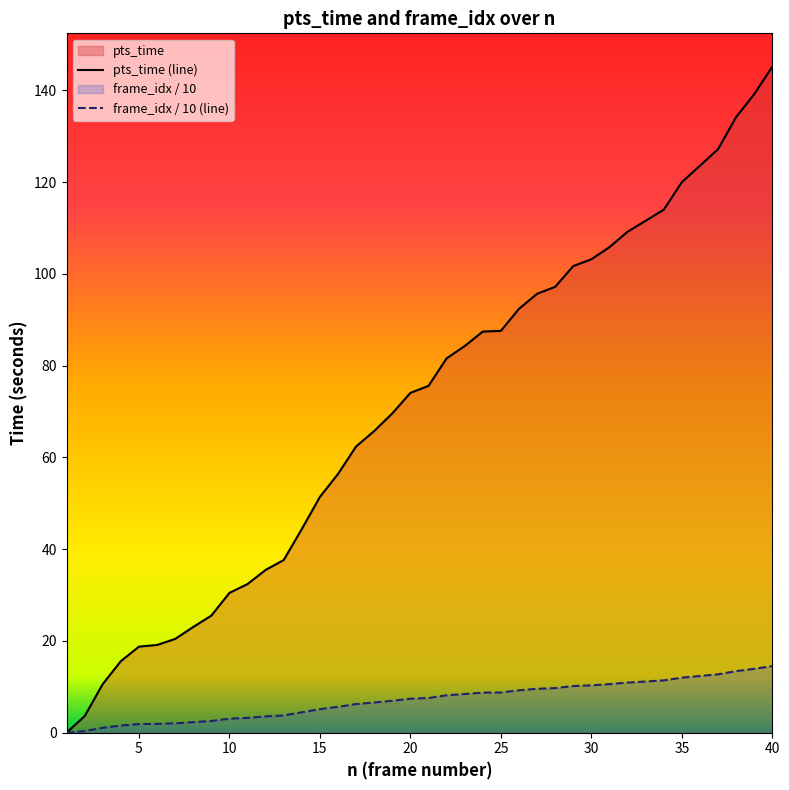

Where is frame_idx_scaled nearest to the value 7?

19